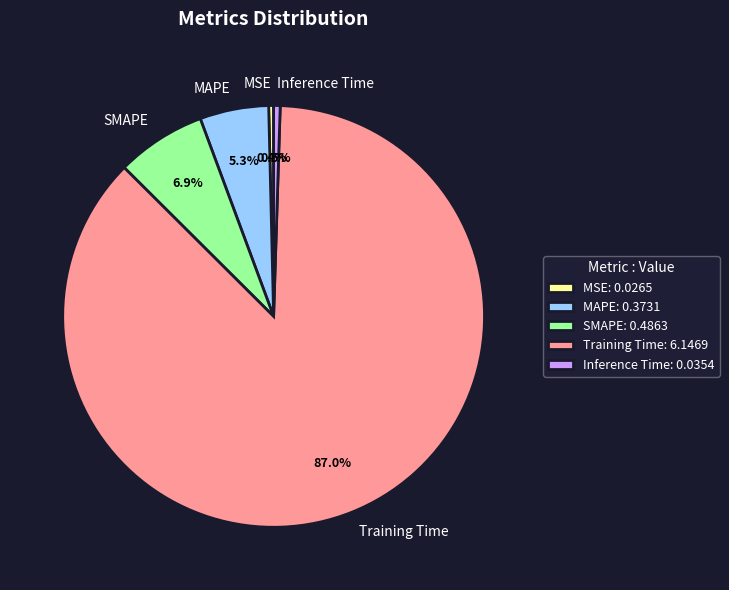

Between SMAPE and MSE, which is larger?

SMAPE